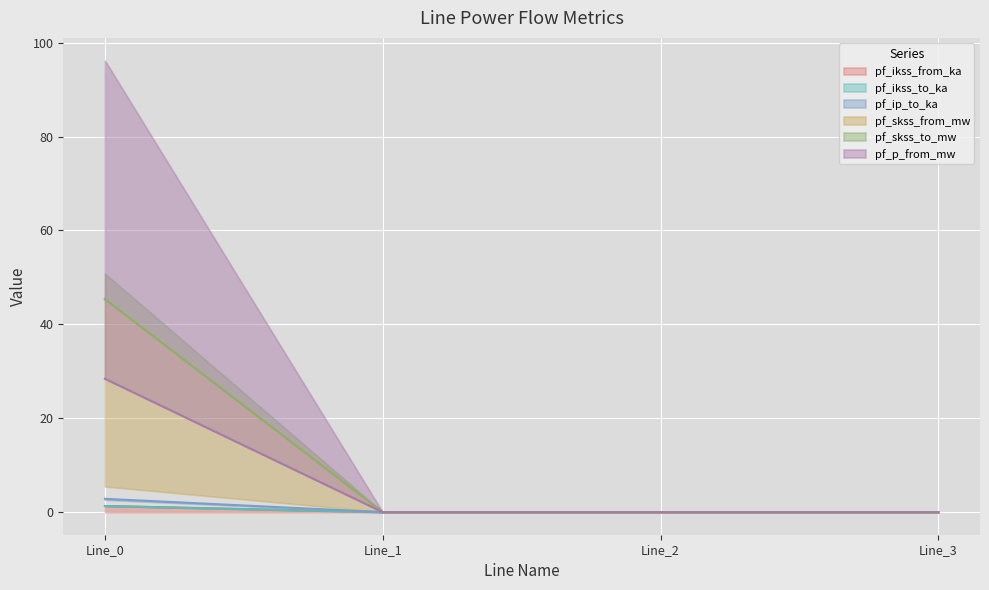

True or false: pf_skss_to_mw and pf_ikss_to_ka cross at least once.

False